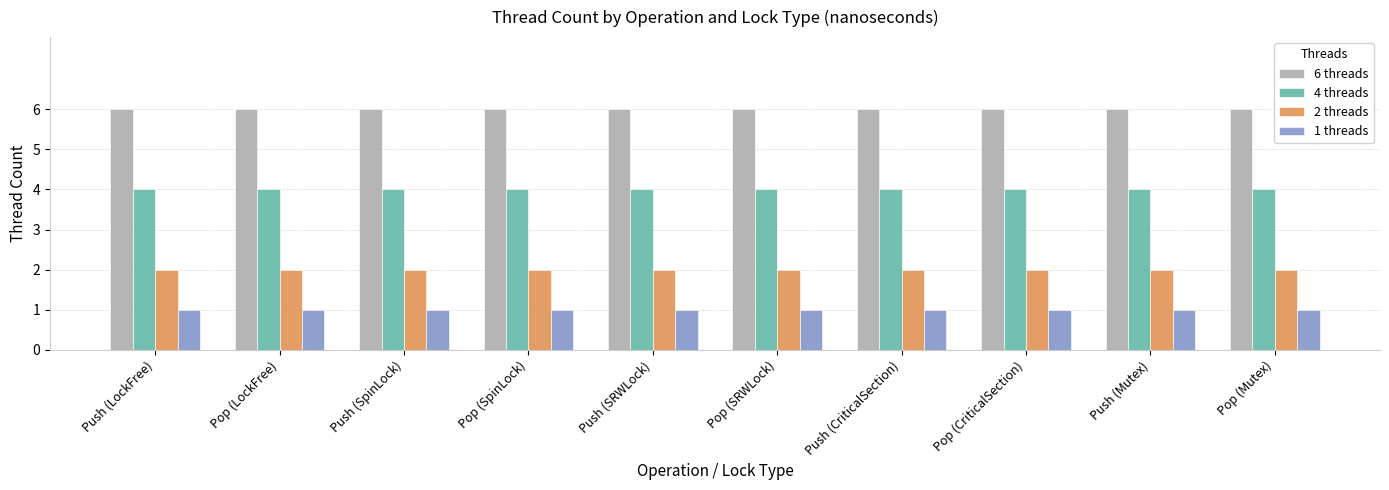

At Pop (SpinLock), list the series in order from smallest to largest.

1 threads, 2 threads, 4 threads, 6 threads